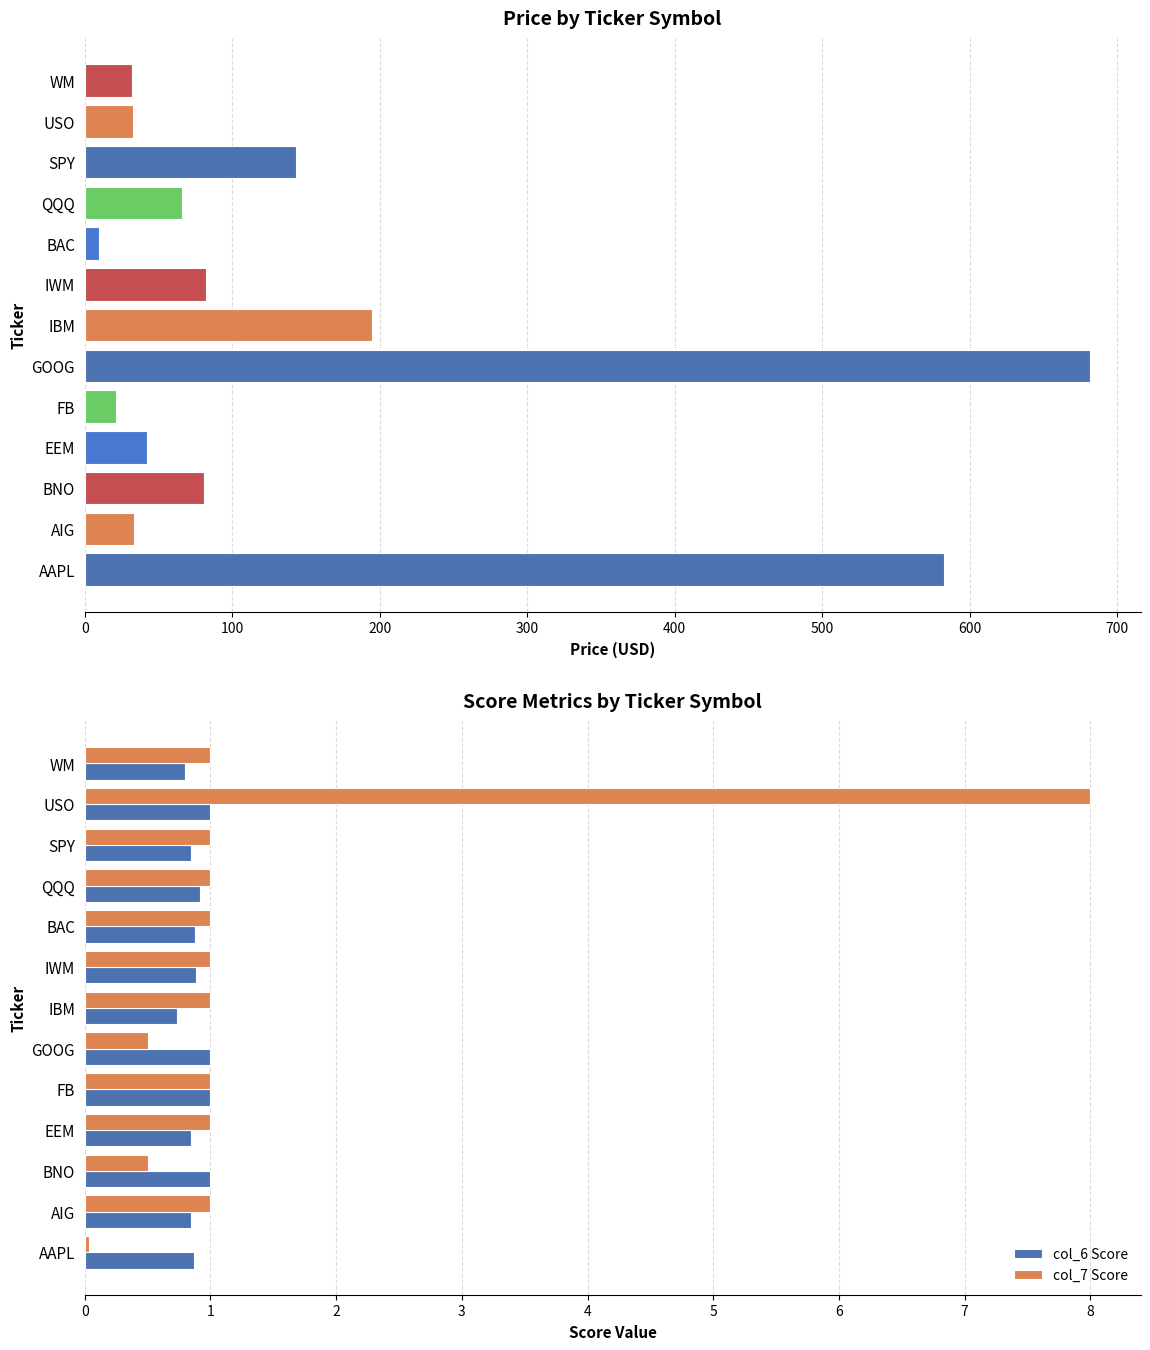

At BNO, list the series in order from largest to smallest.

col_6 Score, col_7 Score